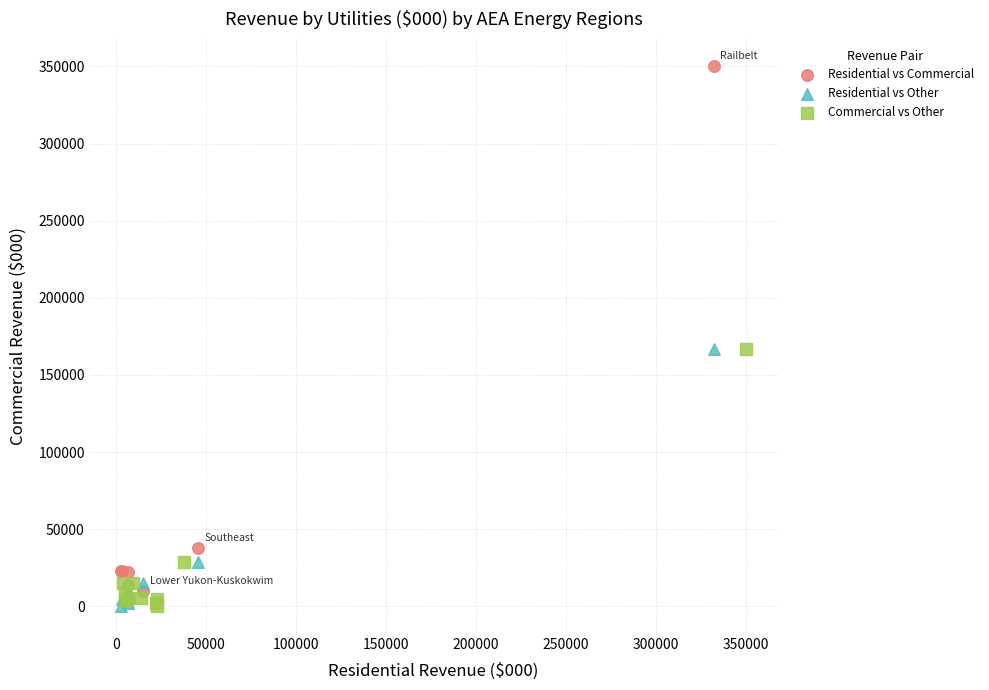

Which series has the largest Y range (max minus min)?

Residential vs Commercial